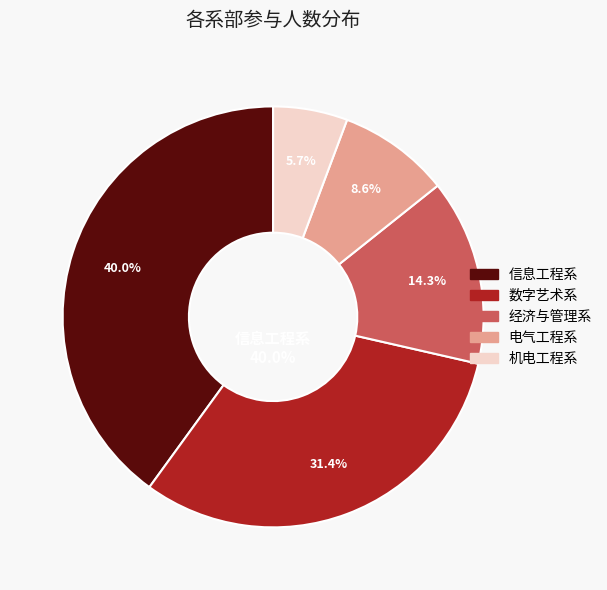

Which has a higher value, 信息工程系 or 机电工程系?

信息工程系